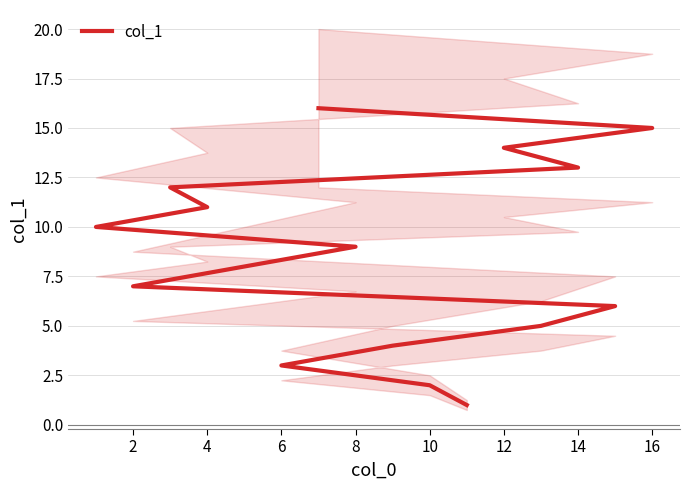

How many lines are shown in the chart?

1